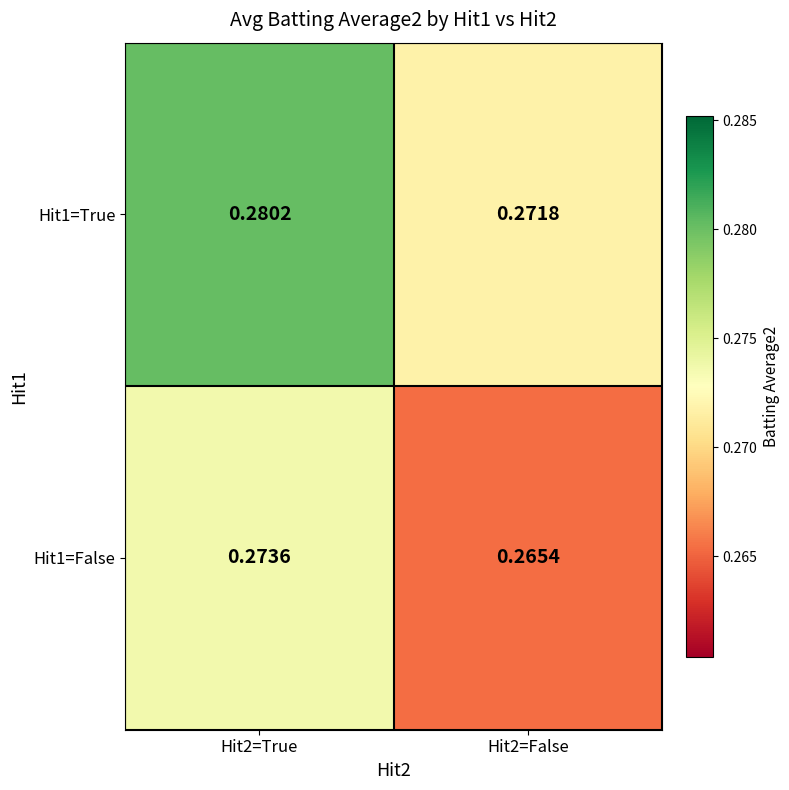

How many data points does each series have?

2